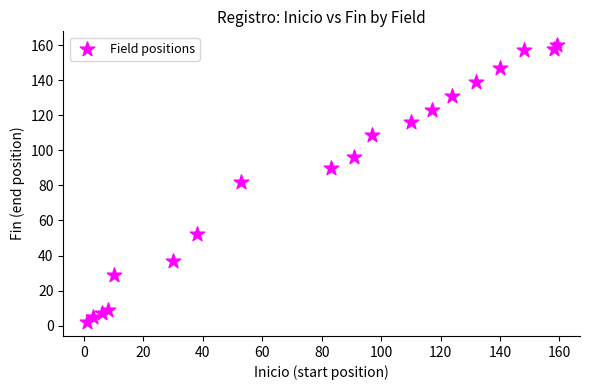

What is the range of Y values (max minus min)?

158